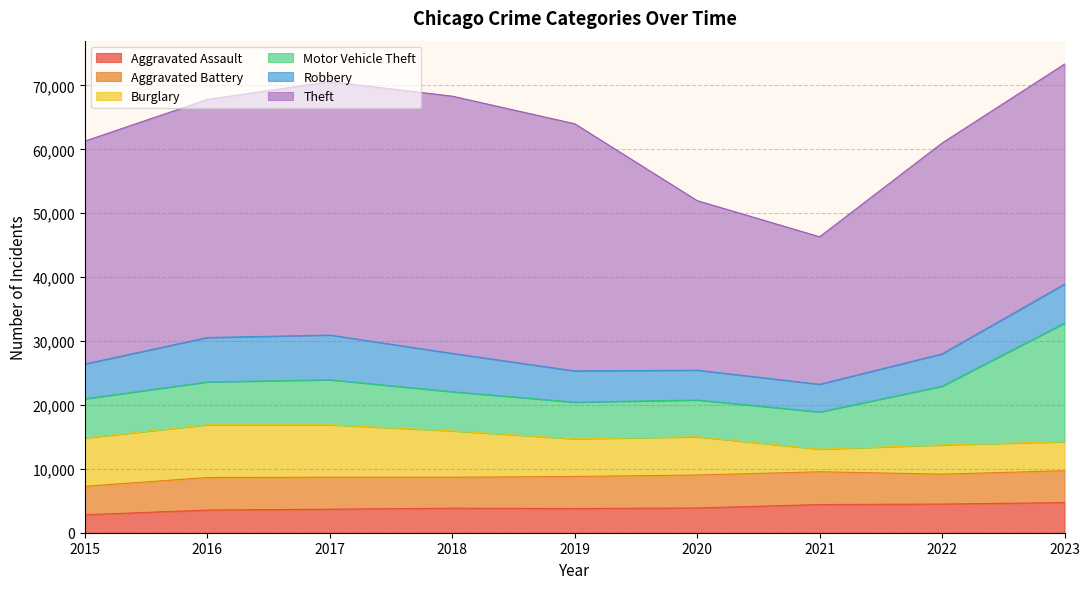

At how many categories does at least one series exceed 40115?

1